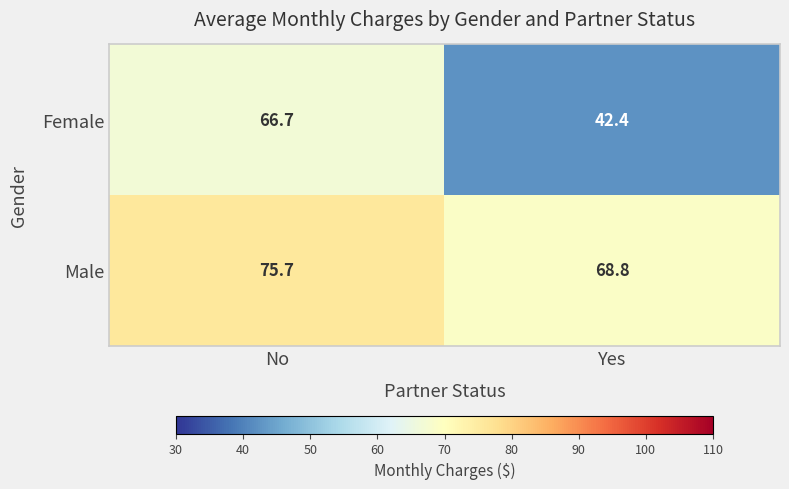

The value of Male at Yes is 29.8. True or false?

False